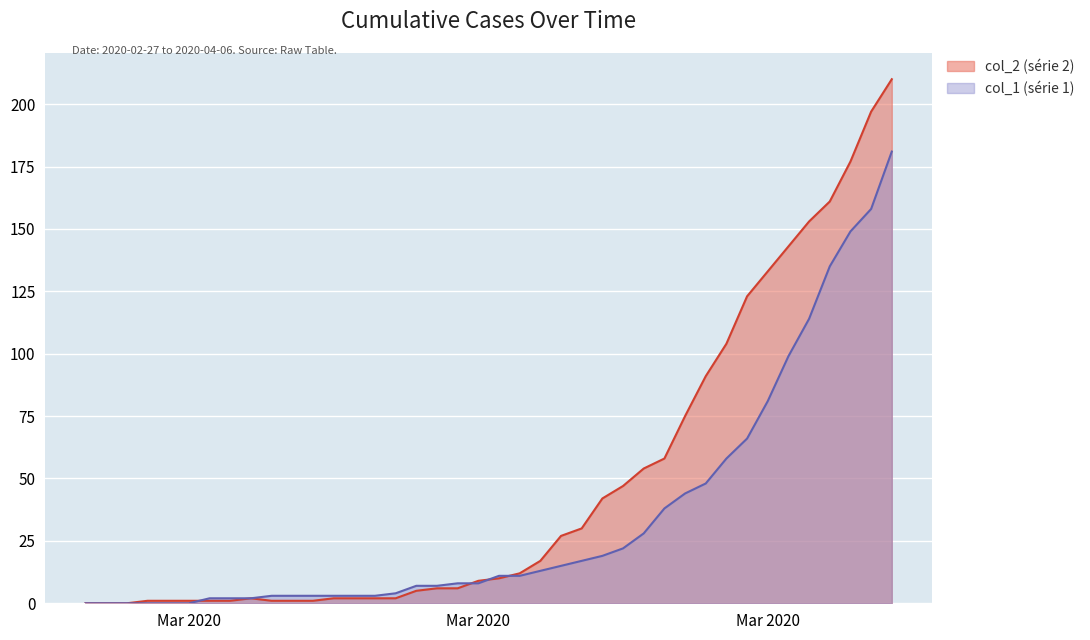

What is the total value across all series at 2020-03-08?

4